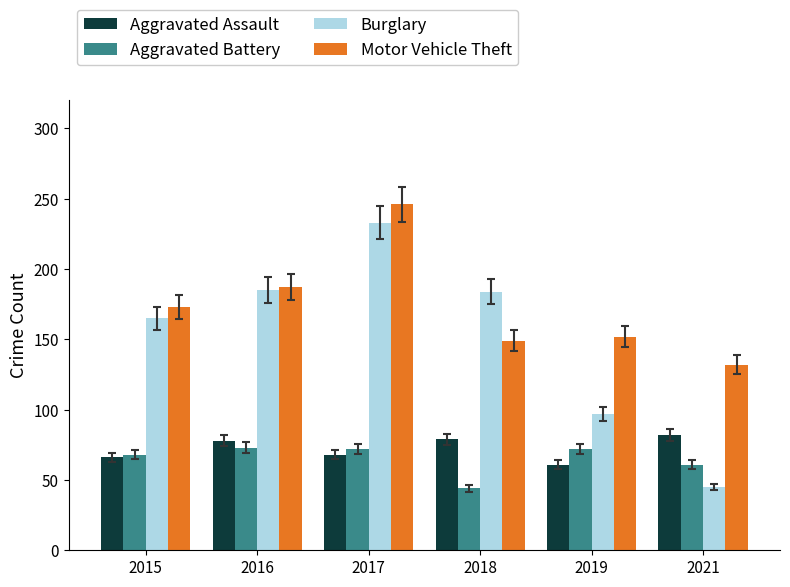

The value of Aggravated Battery at 2016 is 102. True or false?

False